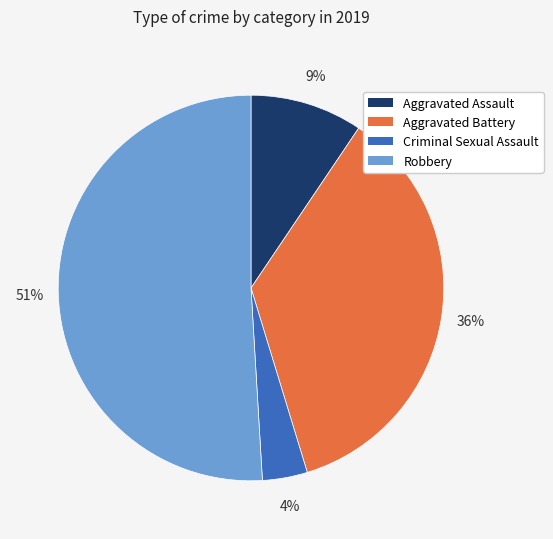

To the nearest percent, what percentage of the pie is Criminal Sexual Assault?

4%